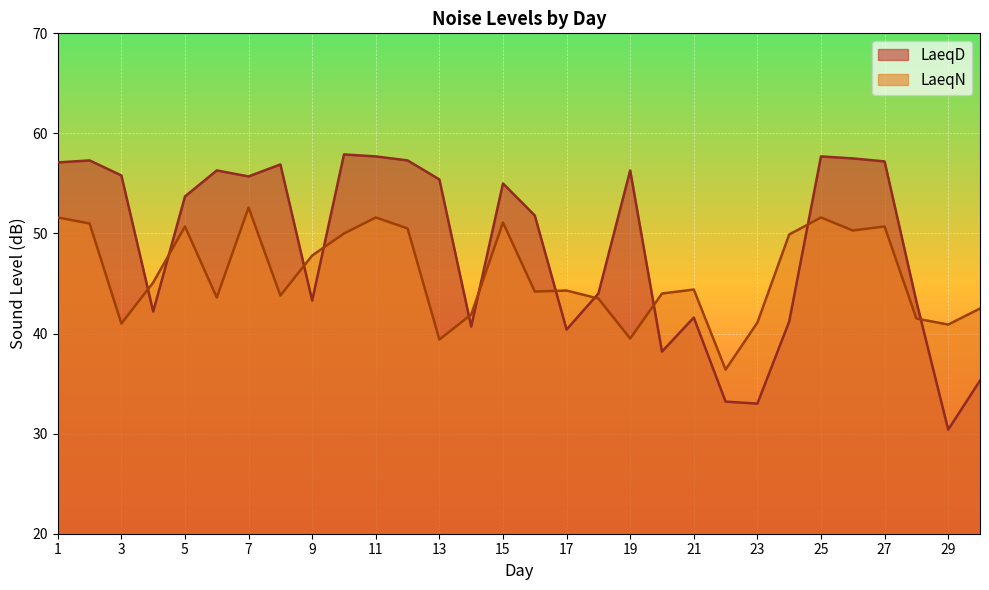

What is the greatest value displayed?

57.9